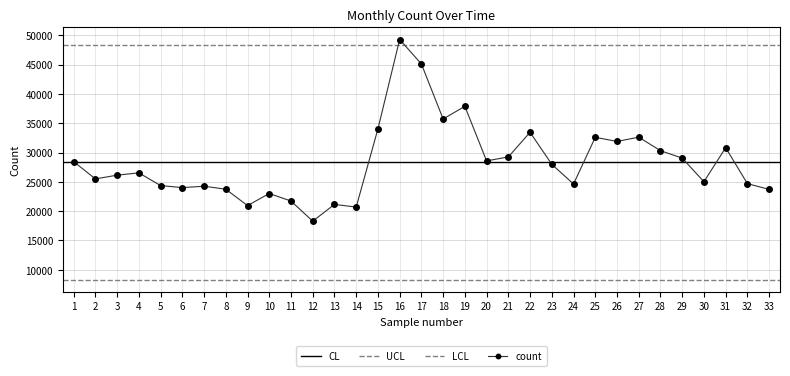

The value of count at 27 is 32618. True or false?

True